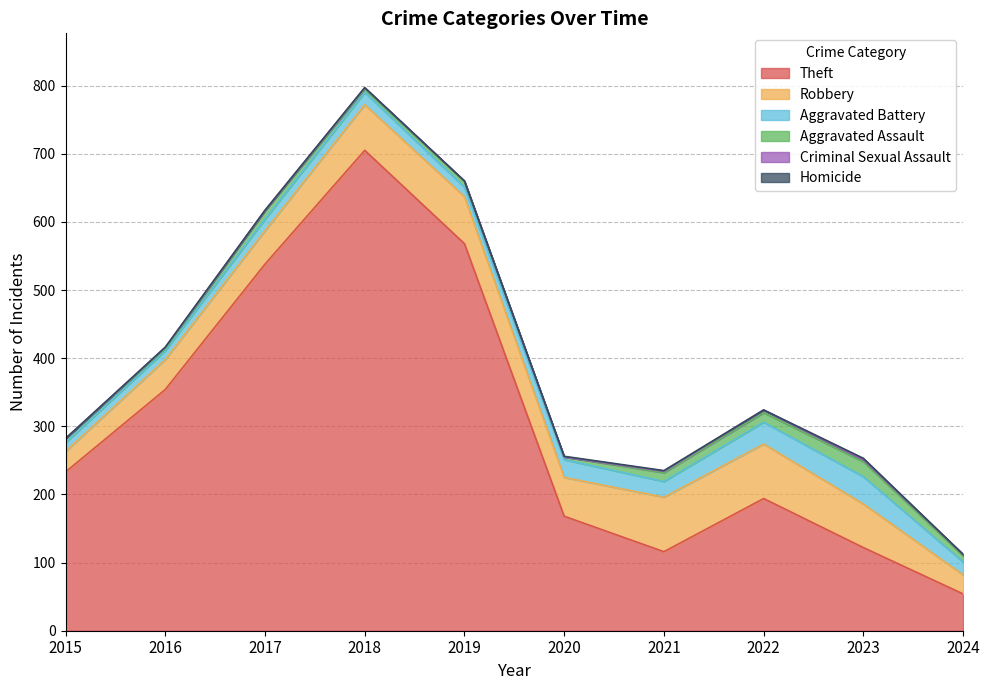

What is the value of the Aggravated Assault point at the 10th from the left?

9